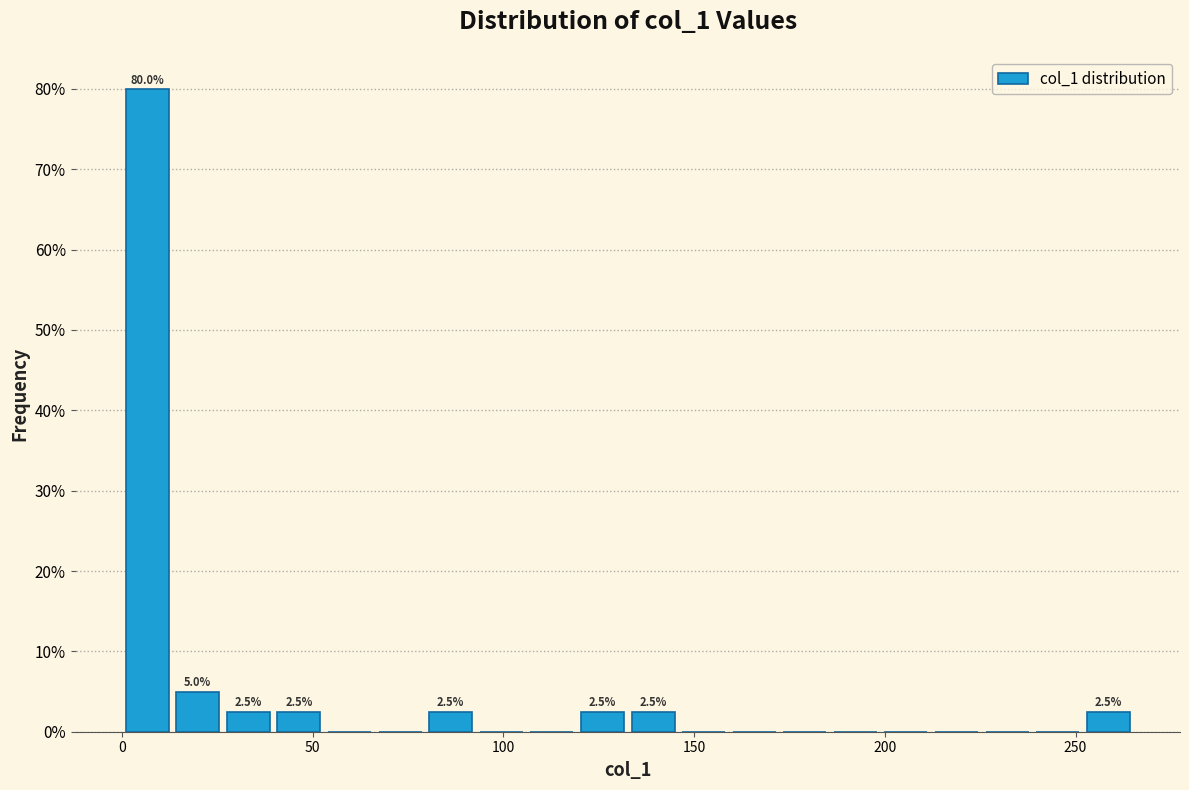

Around what value on the x-axis is the tallest bar? Give the approximate position of its centre, as read against the axis.

5